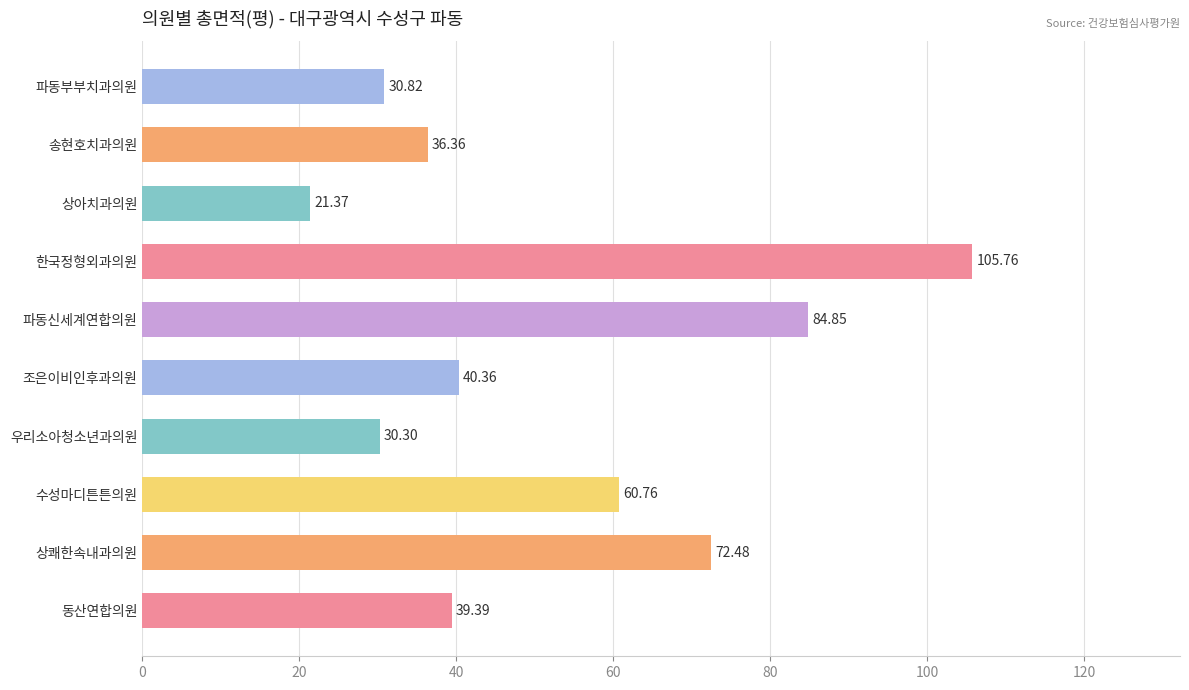

What is the ratio of the value at 수성마디튼튼의원 to the value at 조은이비인후과의원?

1.5